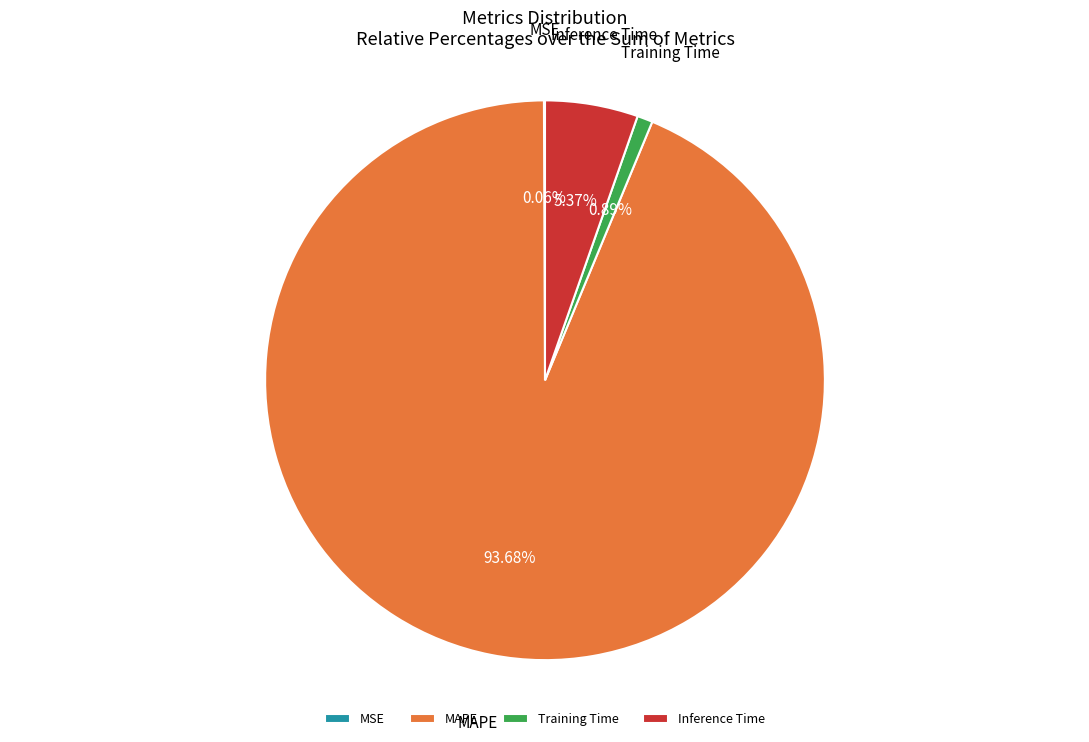

What is the largest slice in the pie chart?

MAPE